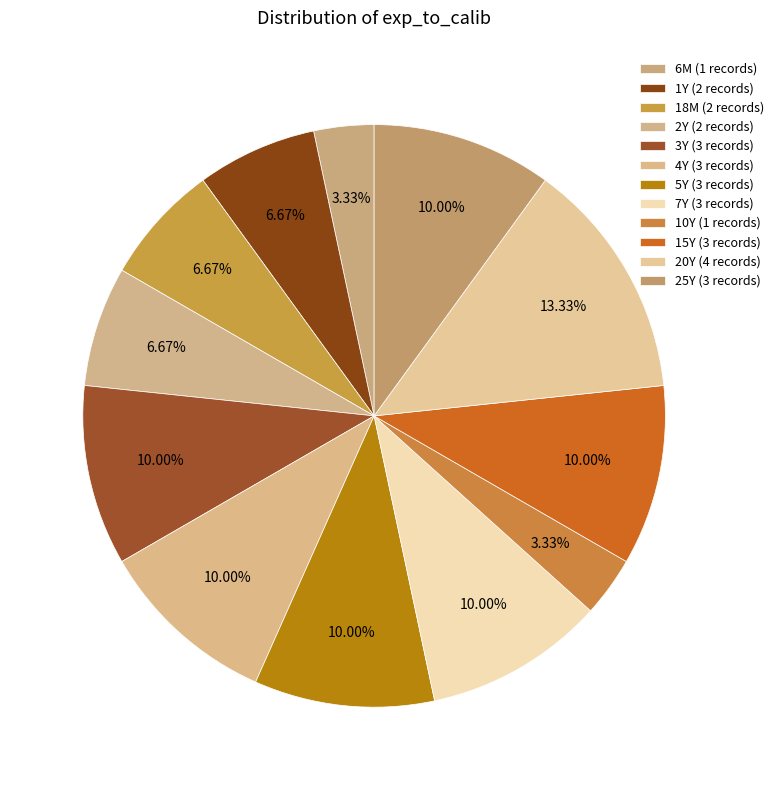

Does 10Y represent more than half of the total?

No